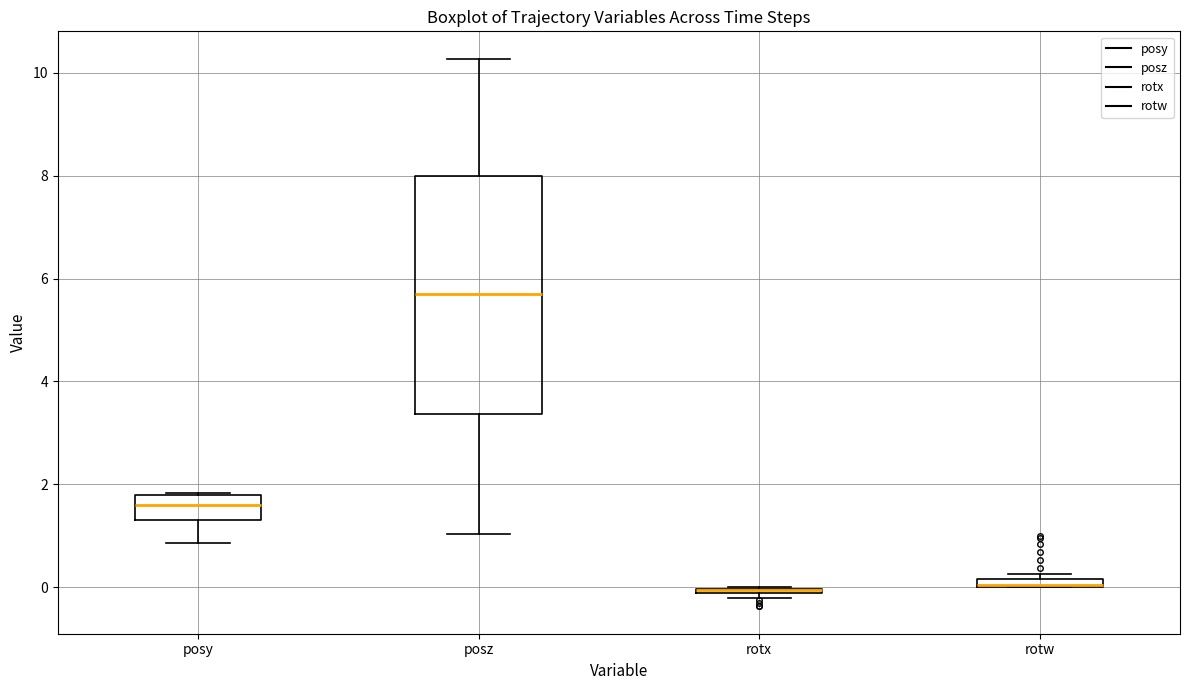

Comparing the boxes themselves (not the whiskers), which one is the tallest?

posz